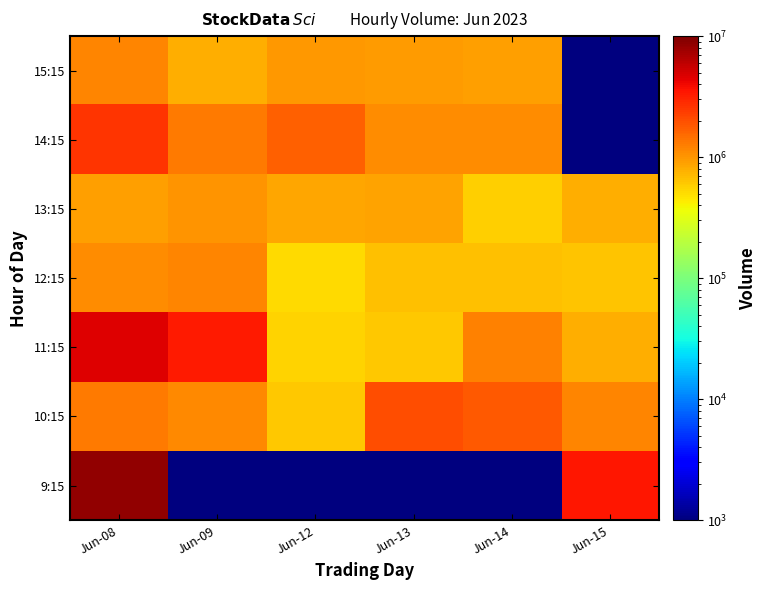

Which series has the widest spread of values?

9:15